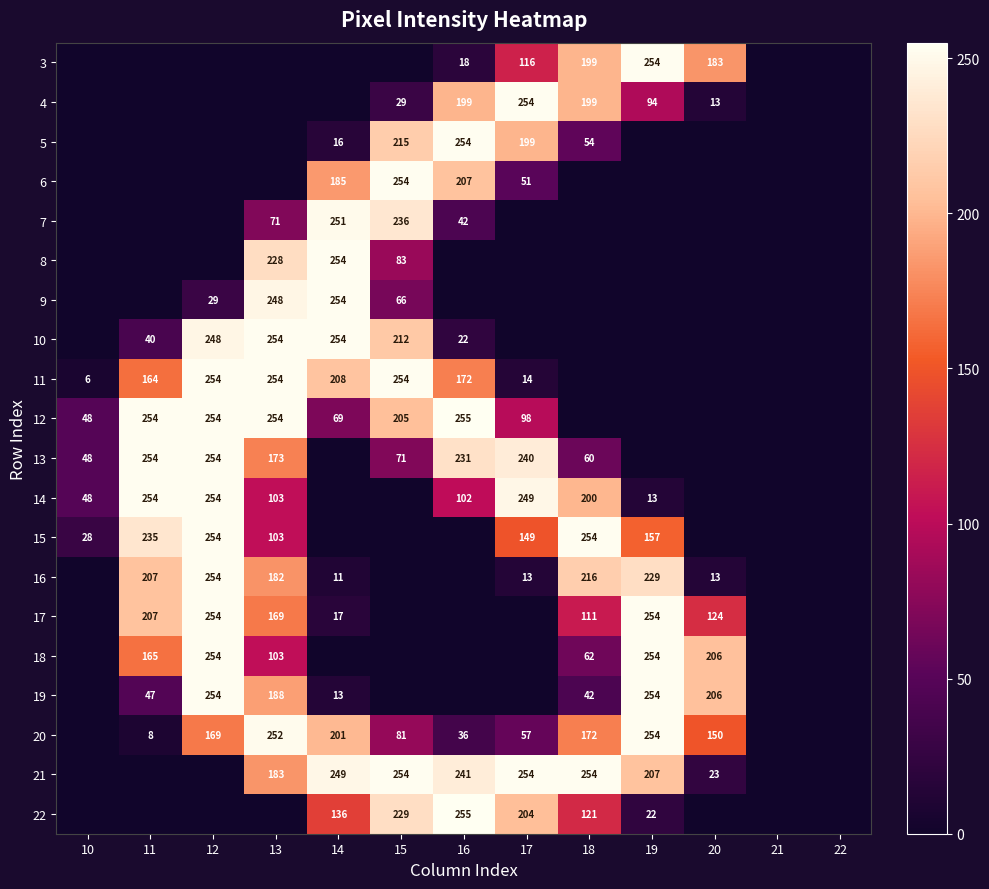

The value of 15 at 11 is 122. True or false?

False